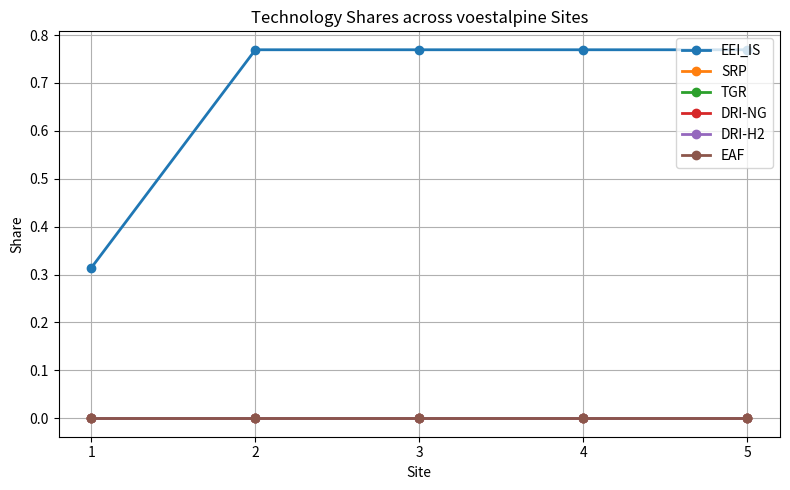

Rank the series by their maximum value, from highest to lowest.

EEI_IS, SRP, TGR, DRI-NG, DRI-H2, EAF